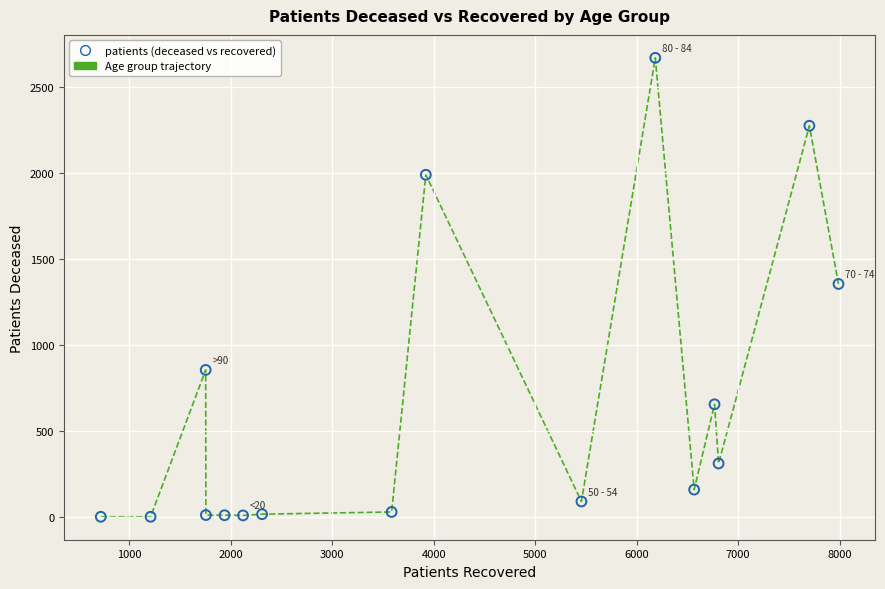

What is the range of Y values (max minus min)?

2669